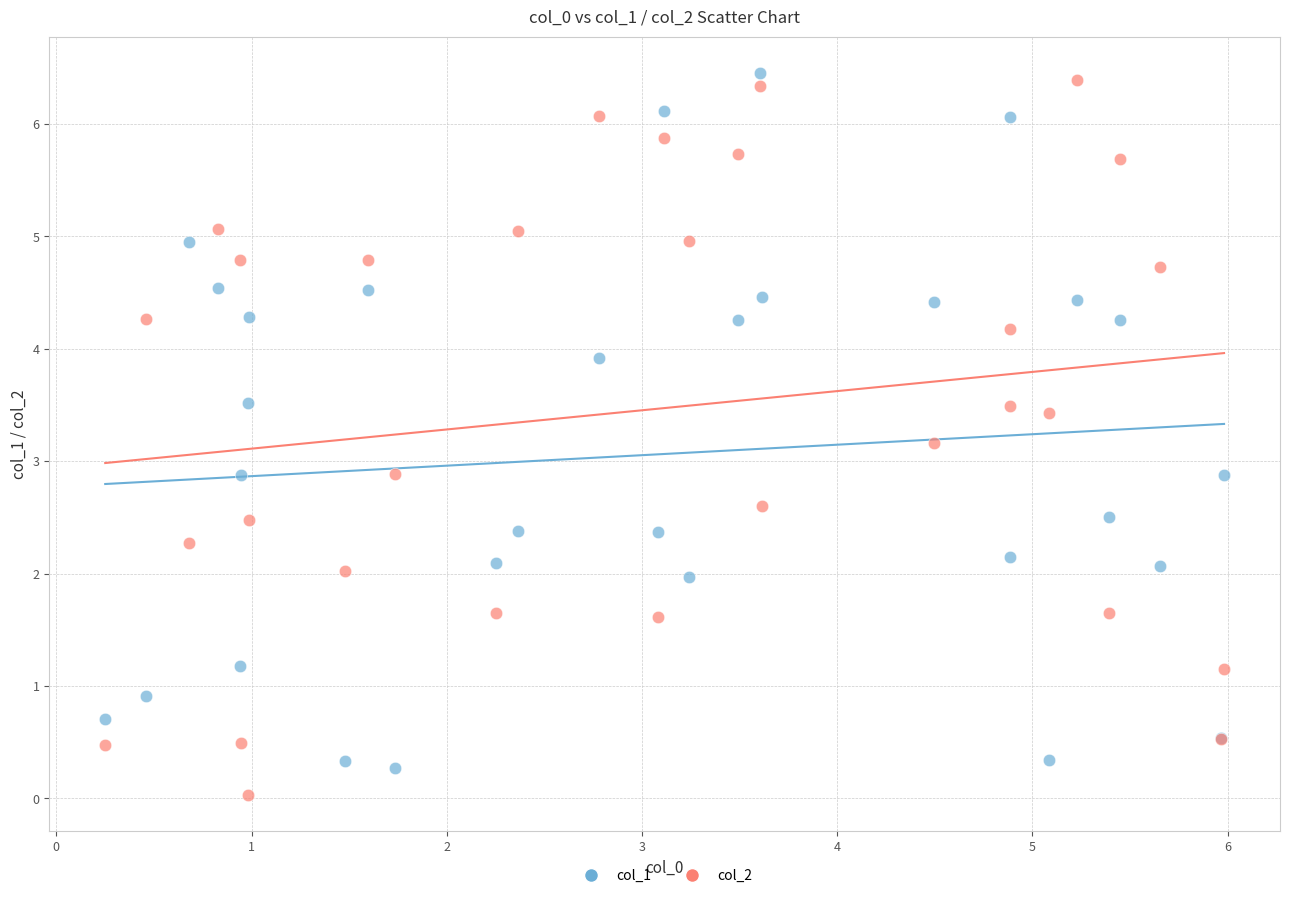

What is the X range (max minus min) for the scatter plot?

5.7